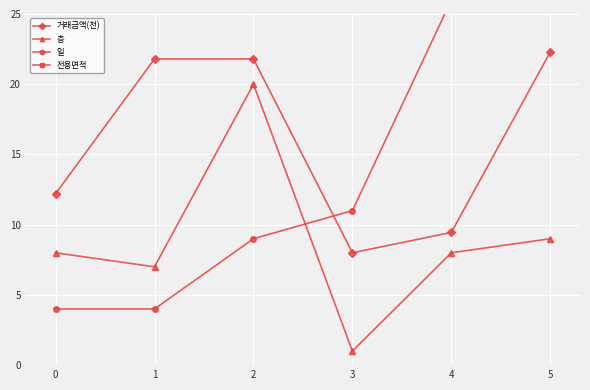

At how many categories does at least one series exceed 33?

6